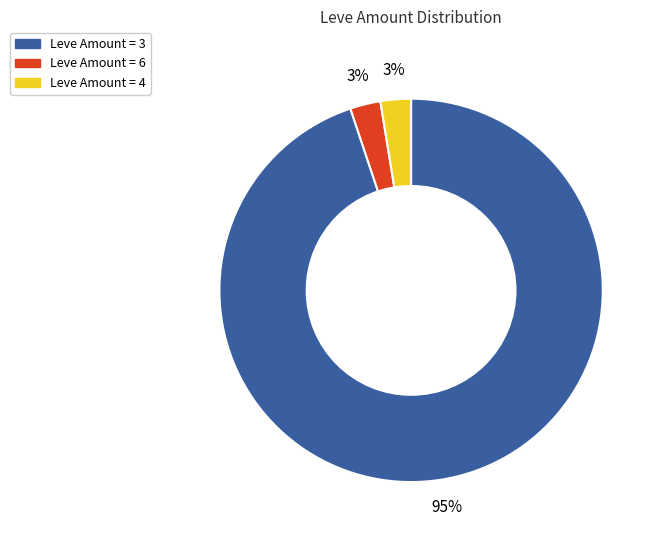

How many segments does this pie chart have?

3